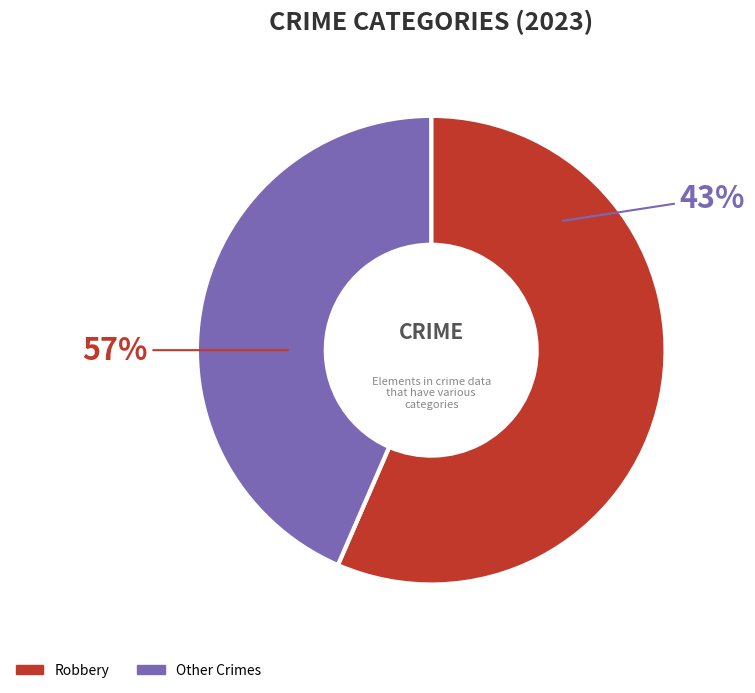

Which slice represents more than half of the pie?

Robbery